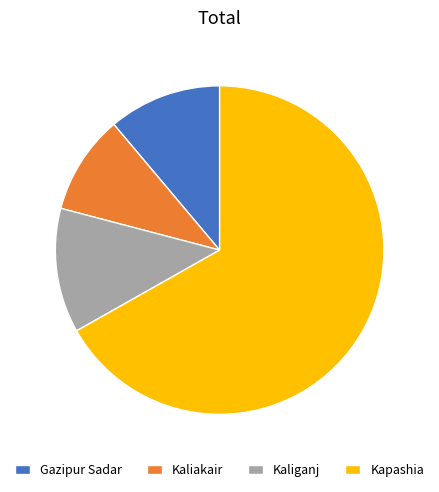

Is the sum of Gazipur Sadar and Kaliakair greater than half?

No